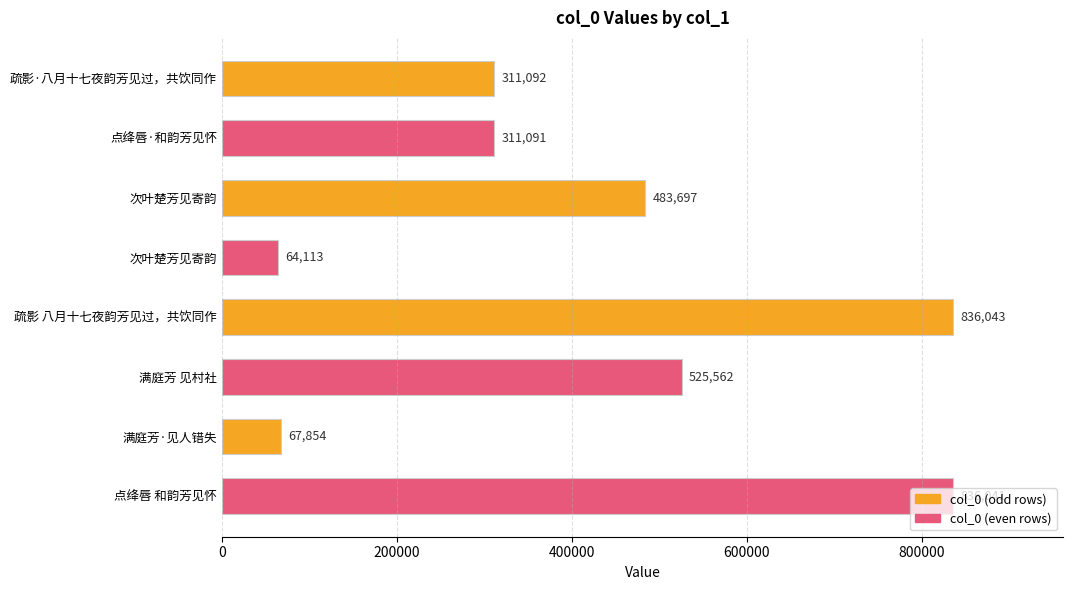

How many data points are less than 483697?

4